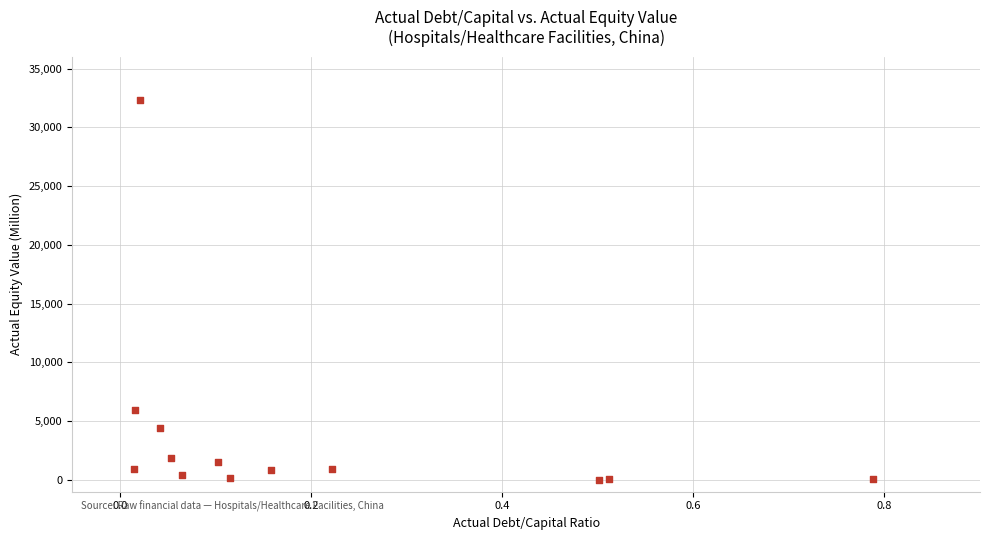

What is the range of Y values (max minus min)?

32323.7